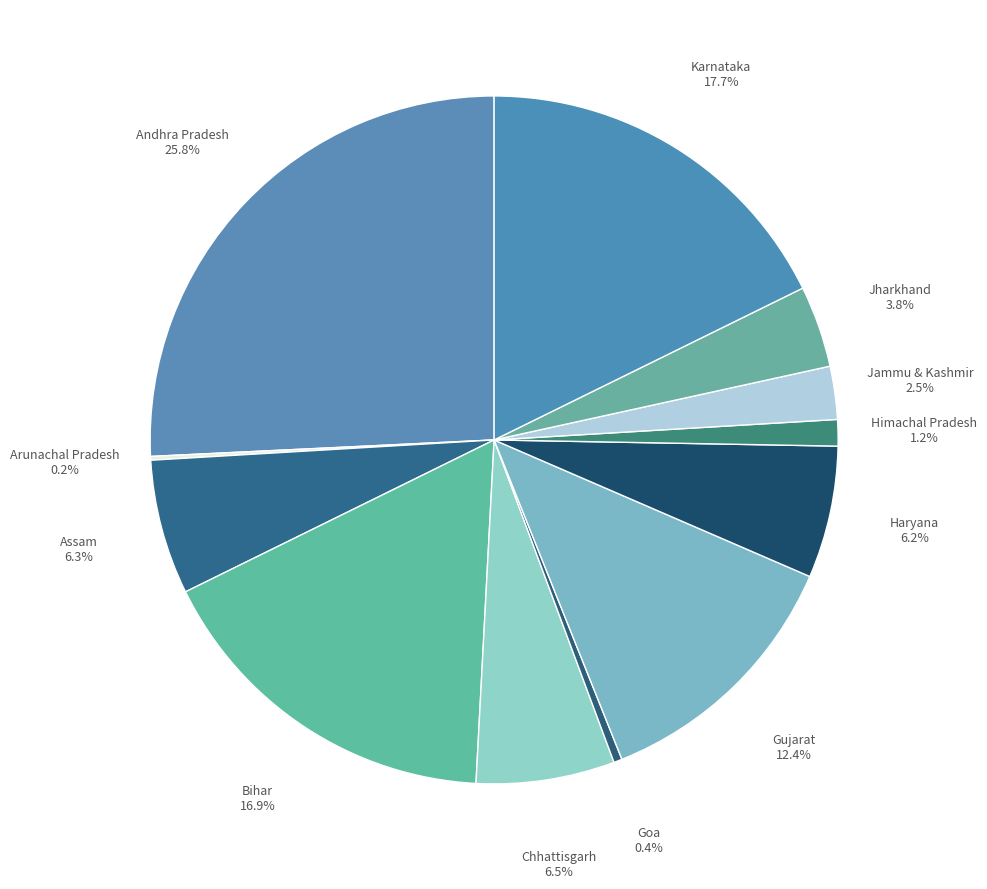

To the nearest percent, what is the difference between the largest and smallest slice percentages?

26%